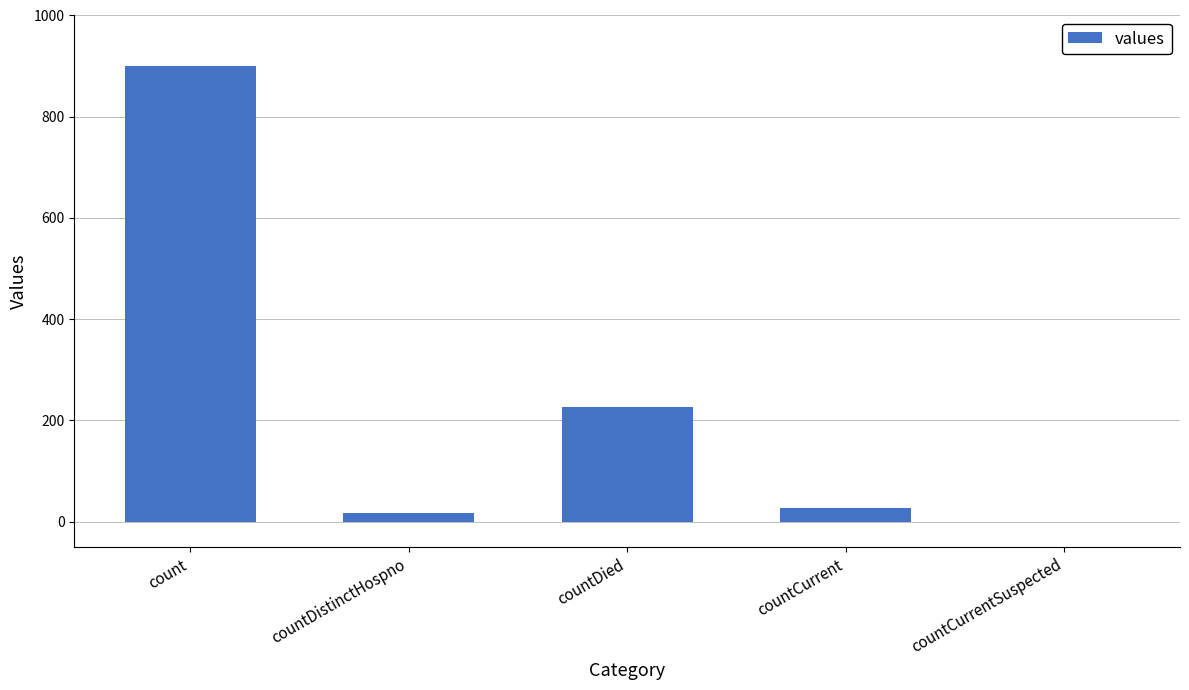

Which has a higher value, countDied or count?

count